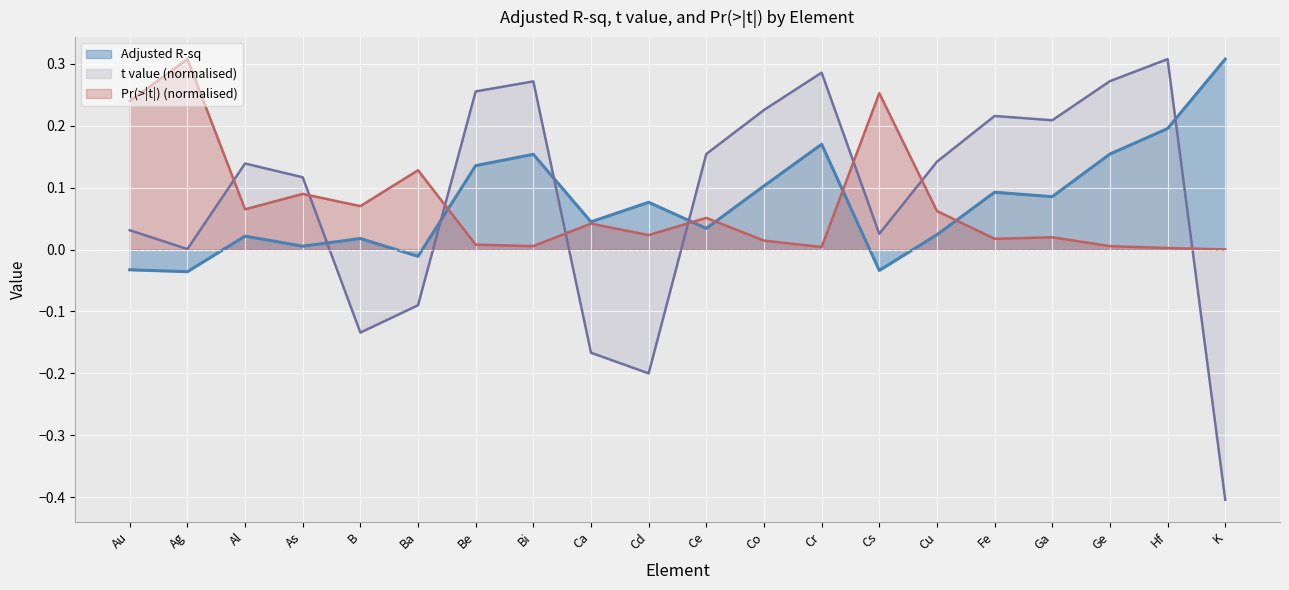

At which category does Adjusted R-sq reach its first local valley?

Ag